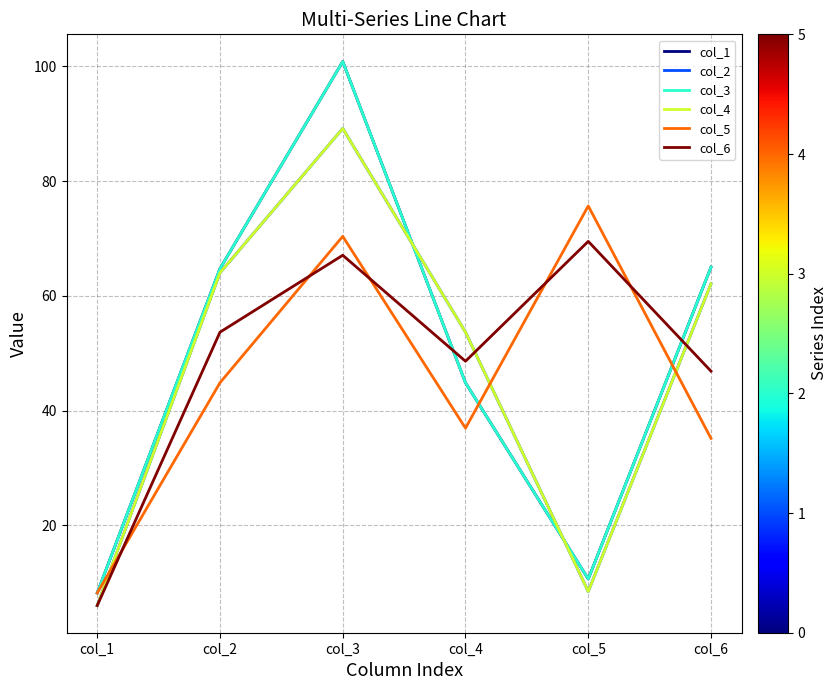

What is the total value across all series at col_2?

356.1